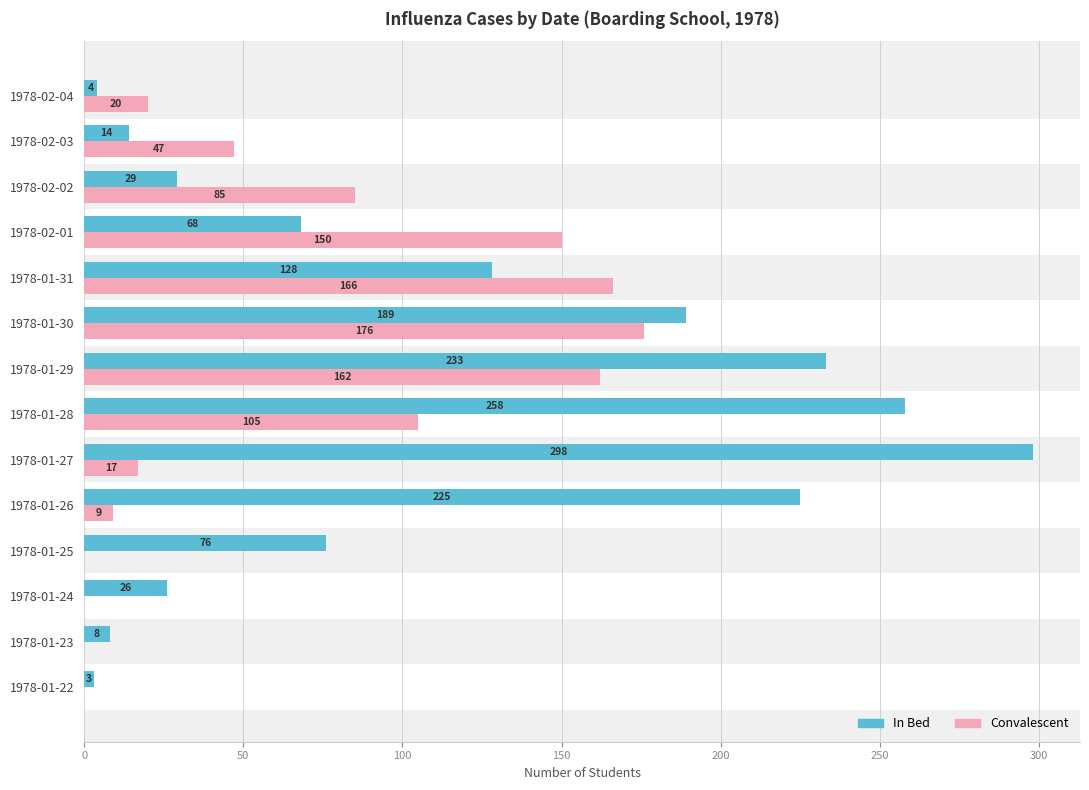

Between 1978-01-24 and 1978-01-31, which series saw the biggest shift?

Convalescent